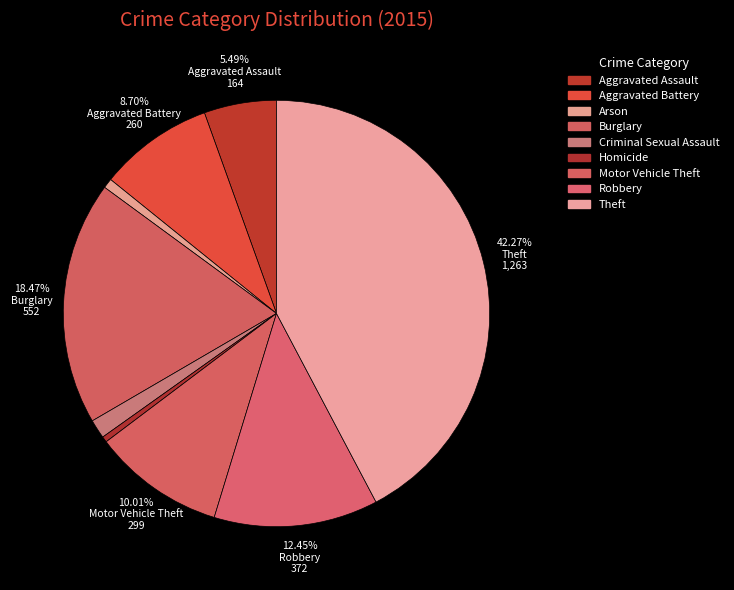

Between Aggravated Assault and Burglary, which is larger?

Burglary